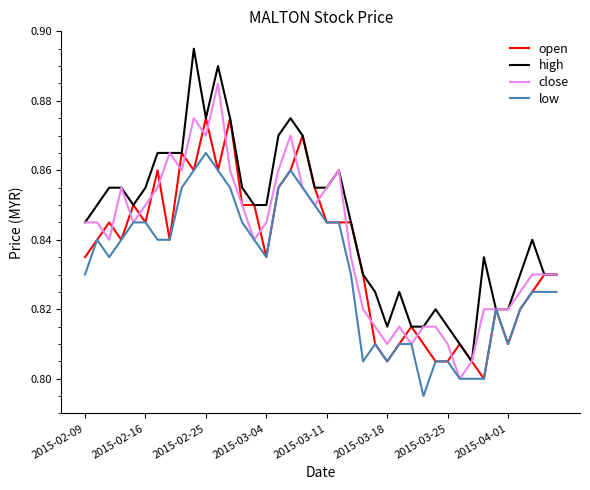

Which series has the largest range (max minus min)?

high